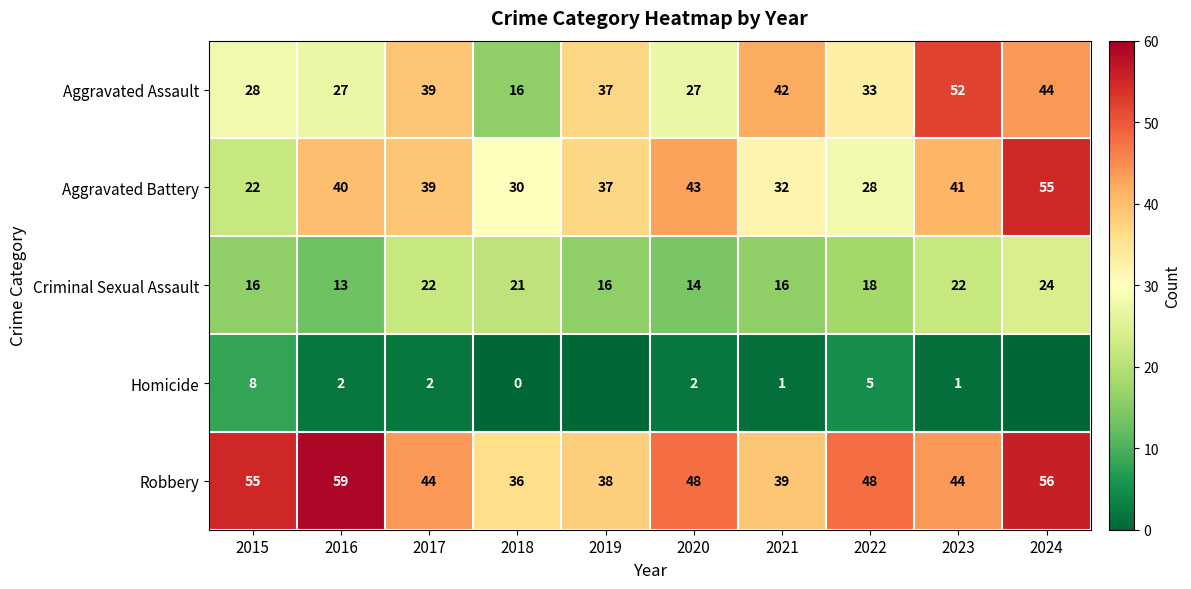

Rank the categories by Aggravated Battery value from highest to lowest.

2024, 2020, 2023, 2016, 2017, 2019, 2021, 2018, 2022, 2015